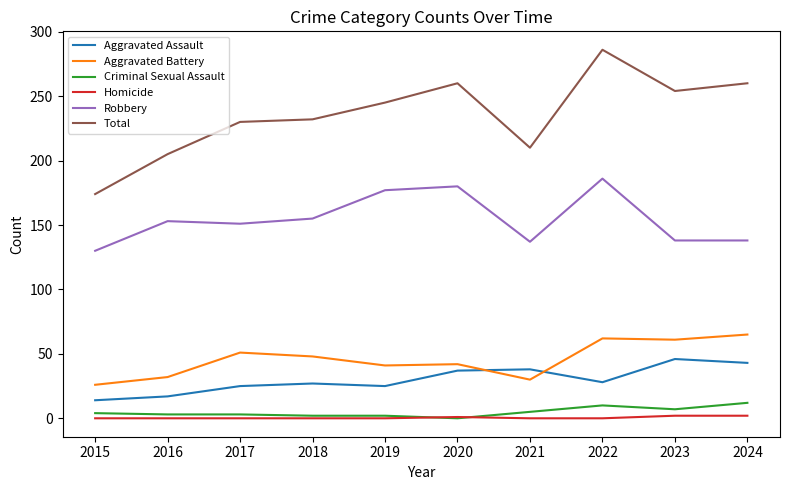

At which label does Aggravated Battery first exceed 48?

2017